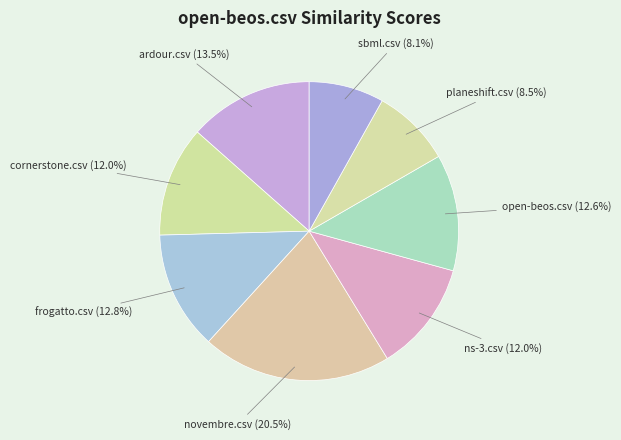

Does open-beos.csv account for over 50% of the chart?

No